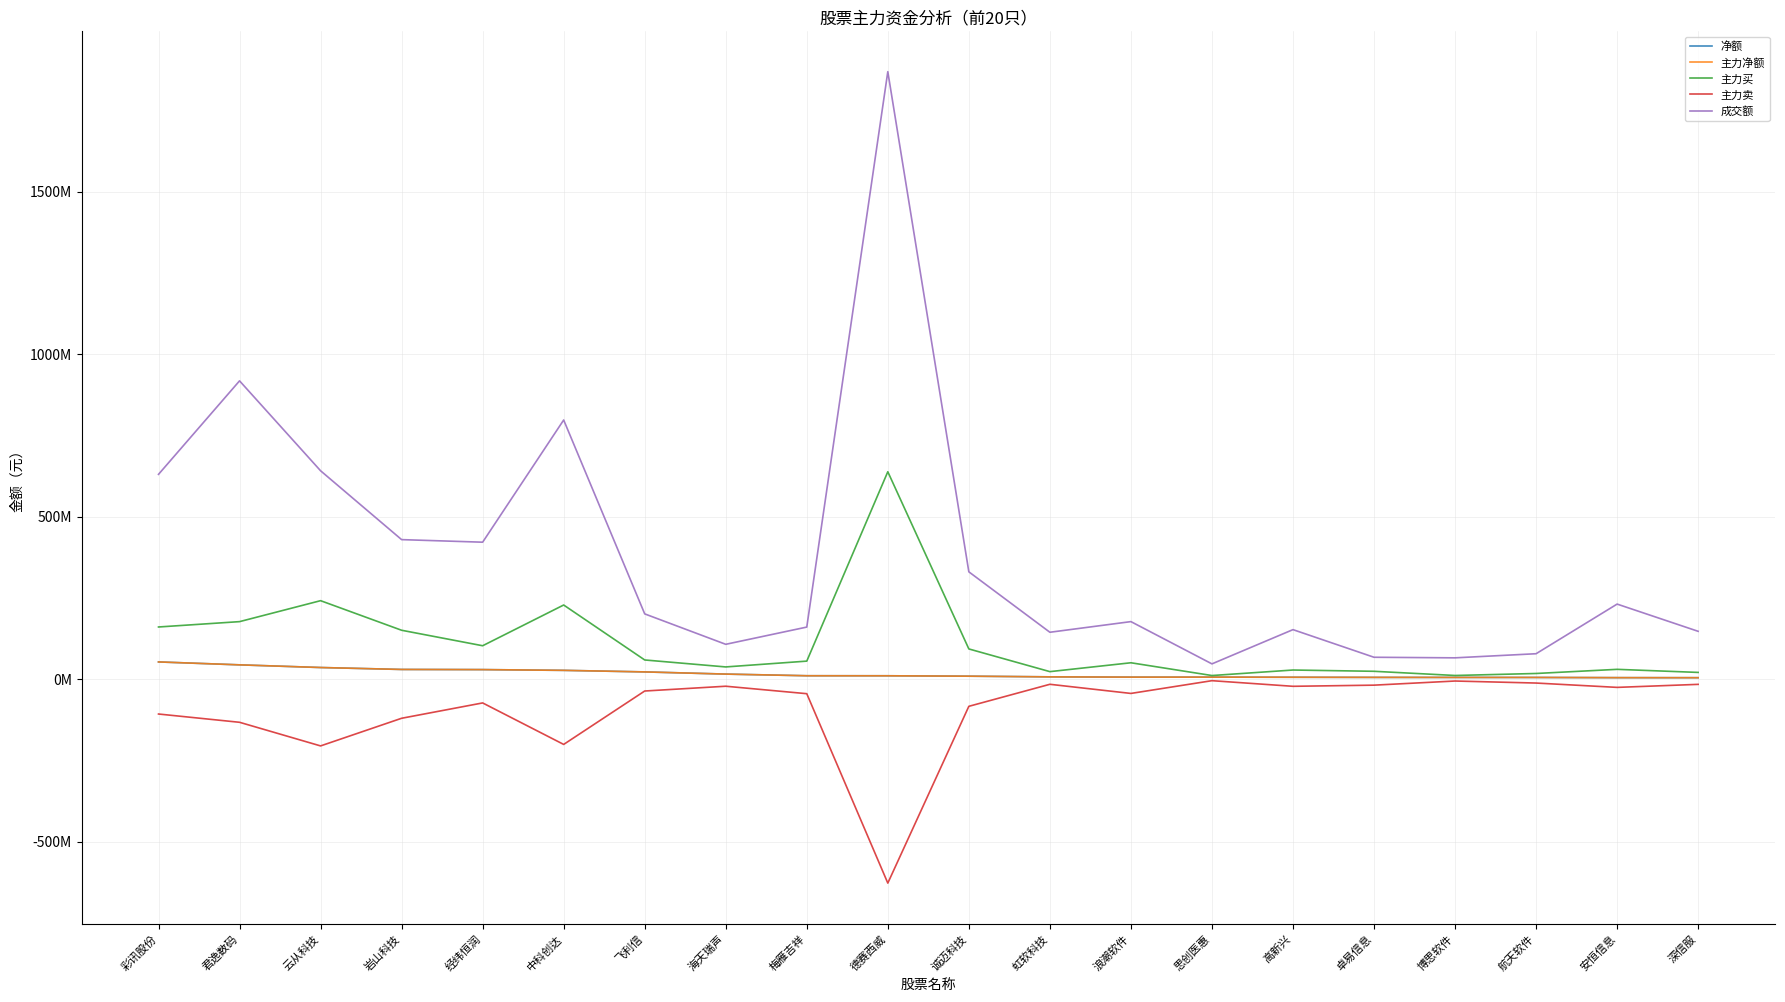

At how many categories does at least one series exceed 481923456?

5